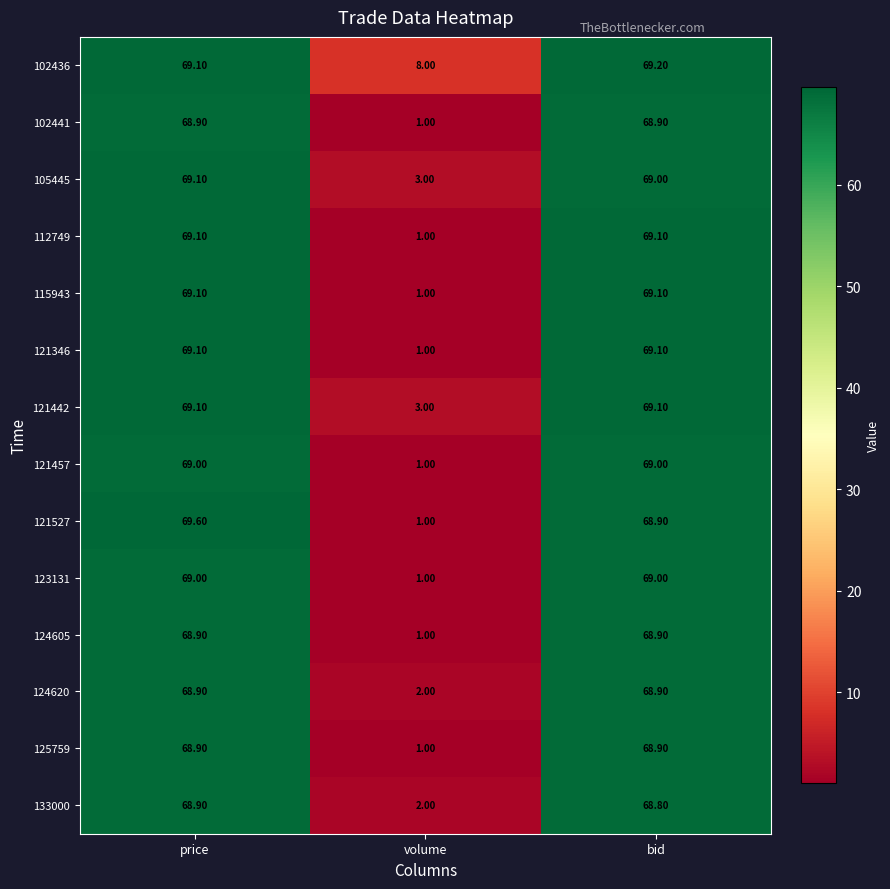

At how many categories does at least one series exceed 51?

2